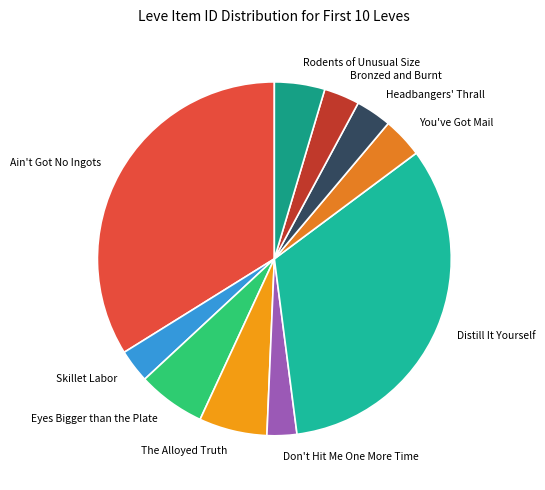

Does You've Got Mail represent more than half of the total?

No